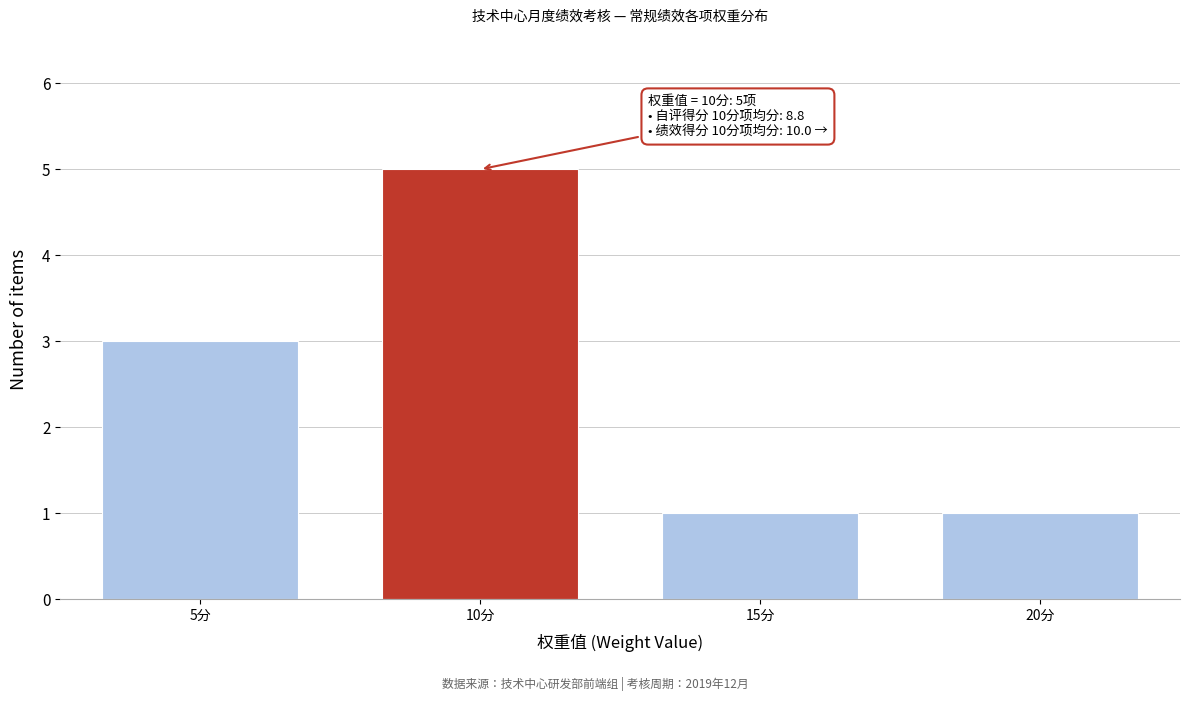

Reading right to left, extract all data points from this chart.

1	1	5	3